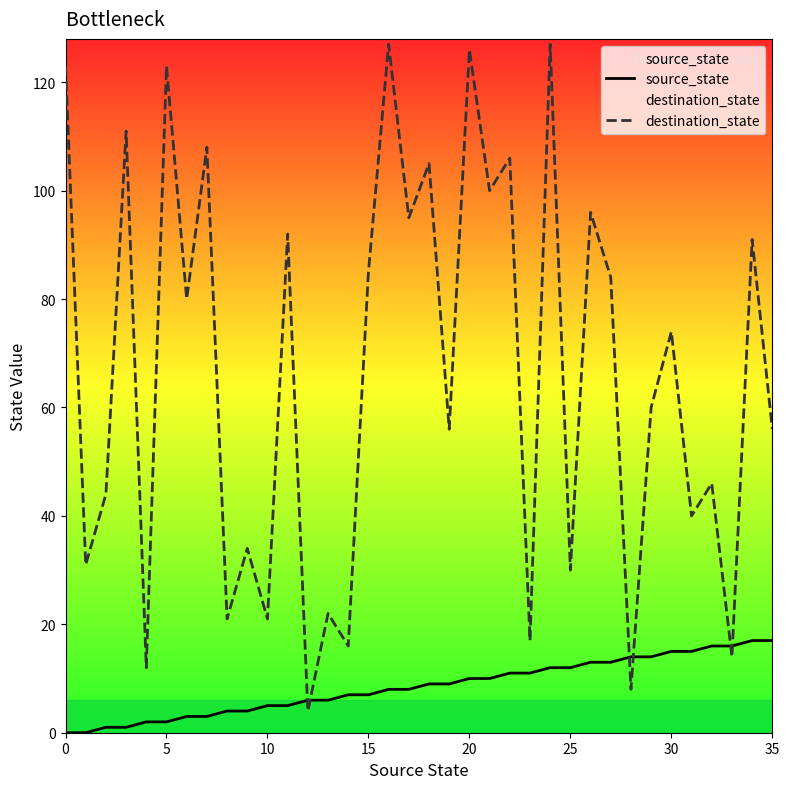

How many values in the source_state series are below 9?

18